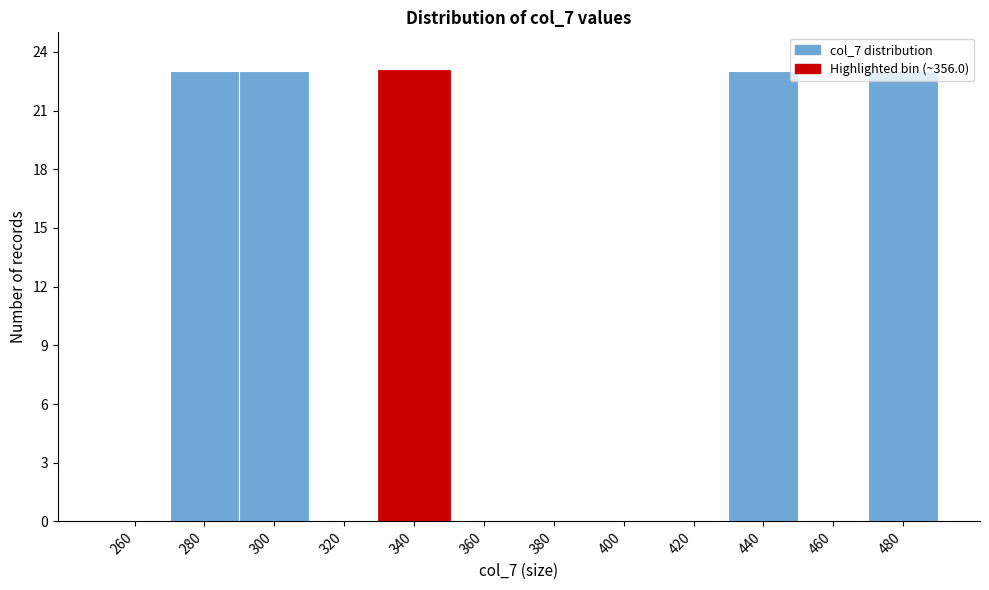

What is the sum of all values?

115